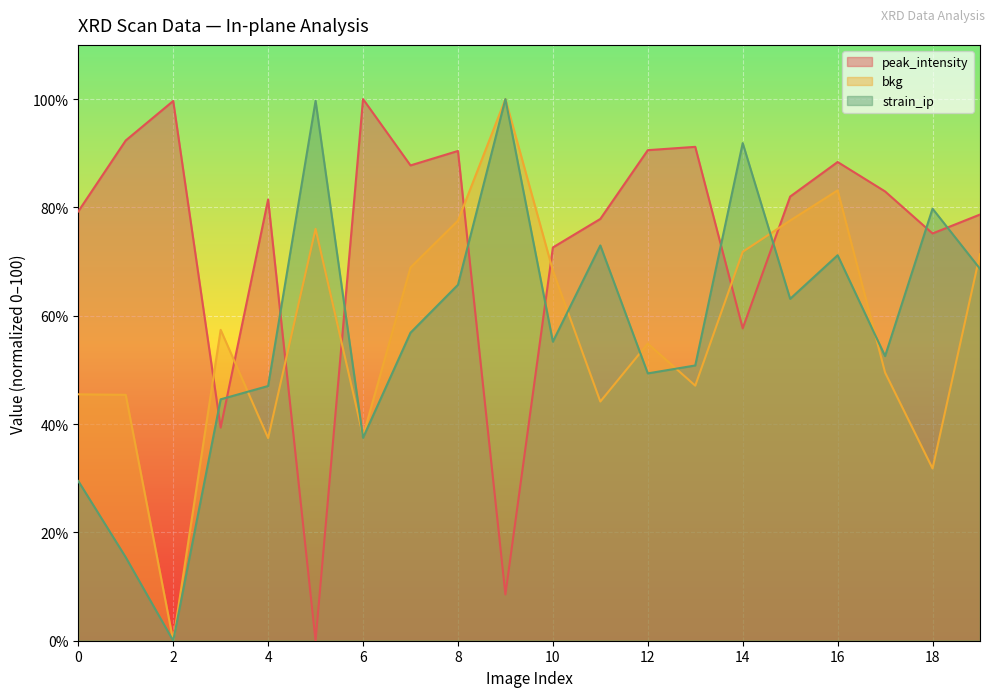

Where does the strain_ip series first go above 56?

5